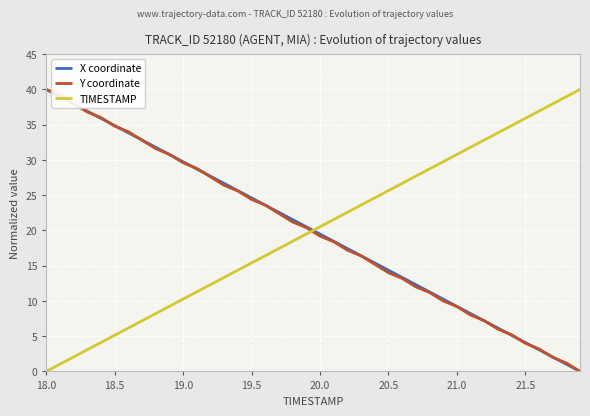

After their last crossing, which series has the higher values: TIMESTAMP or Y coordinate?

TIMESTAMP